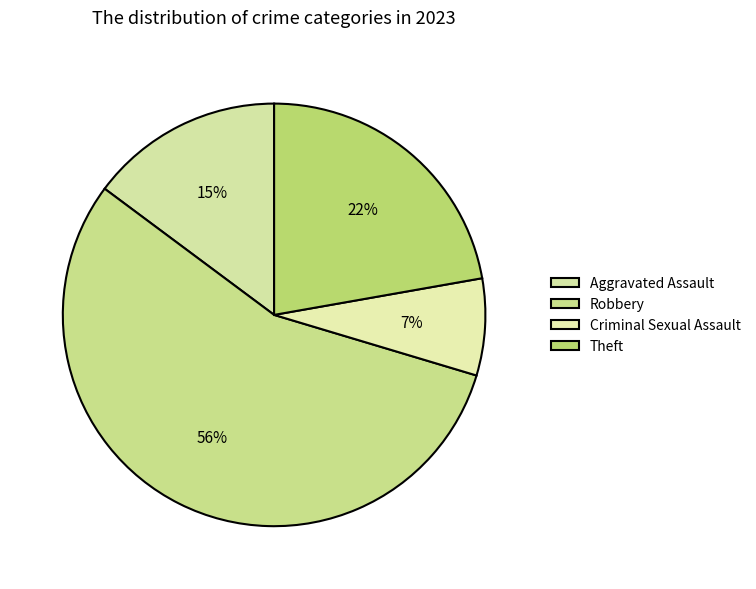

To the nearest percent, what percentage of the pie is Aggravated Assault?

15%